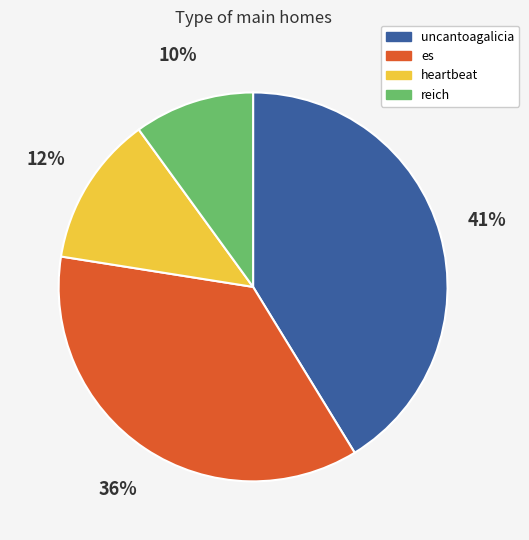

To the nearest percent, what percentage of the pie is es?

36%